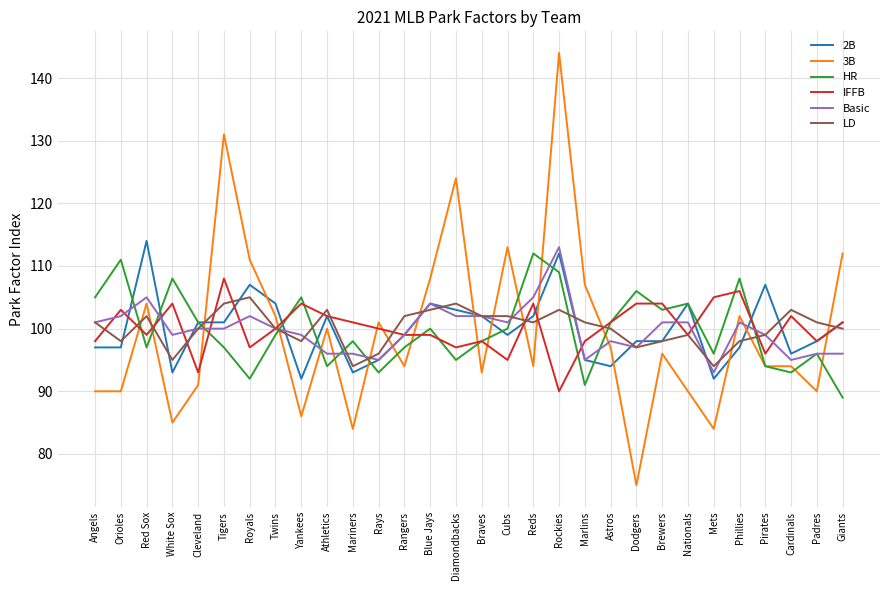

Which series has the largest range (max minus min)?

3B